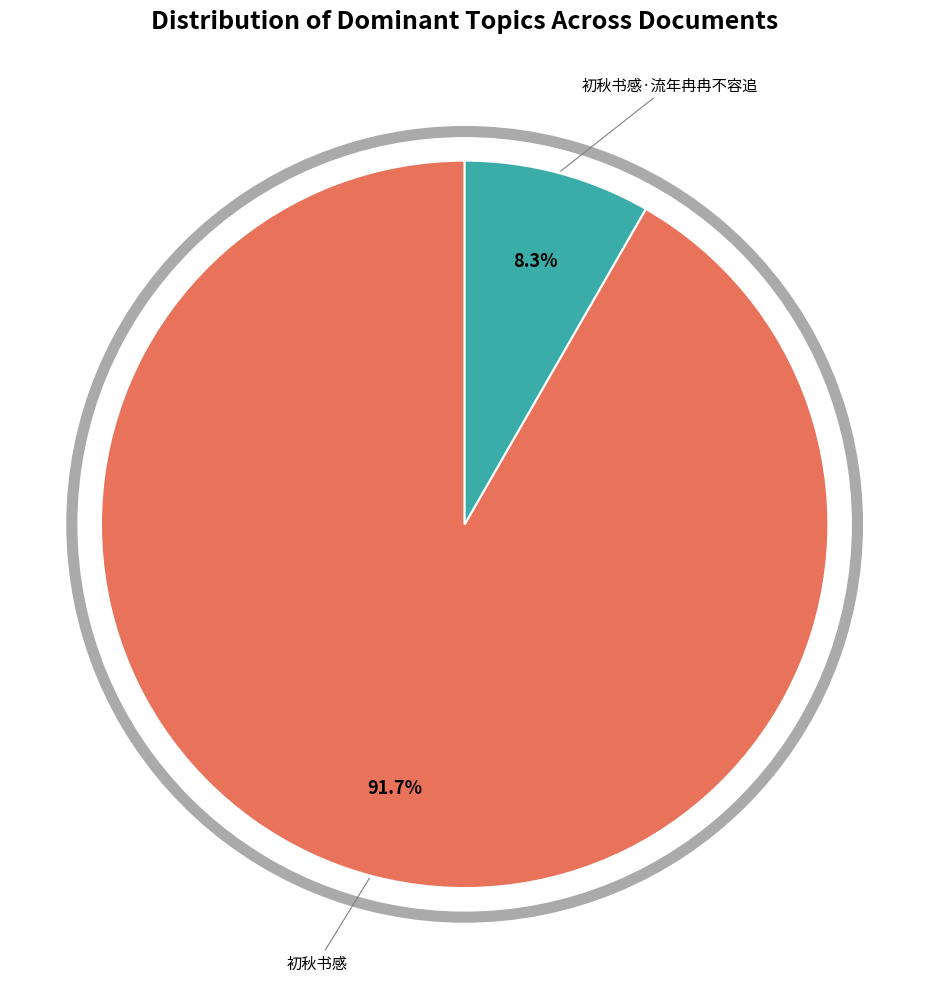

Count the number of slices in the pie.

2